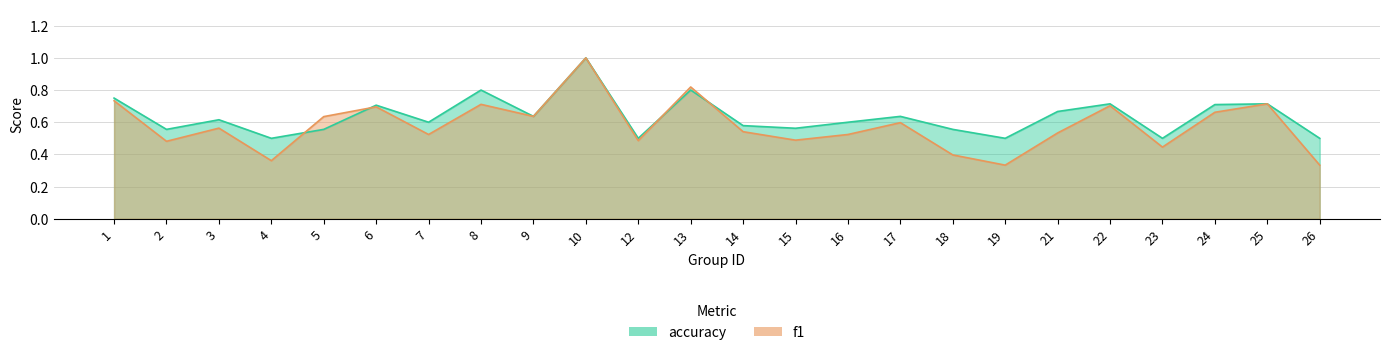

The f1 series shows 0.7 at 8. True or false?

True